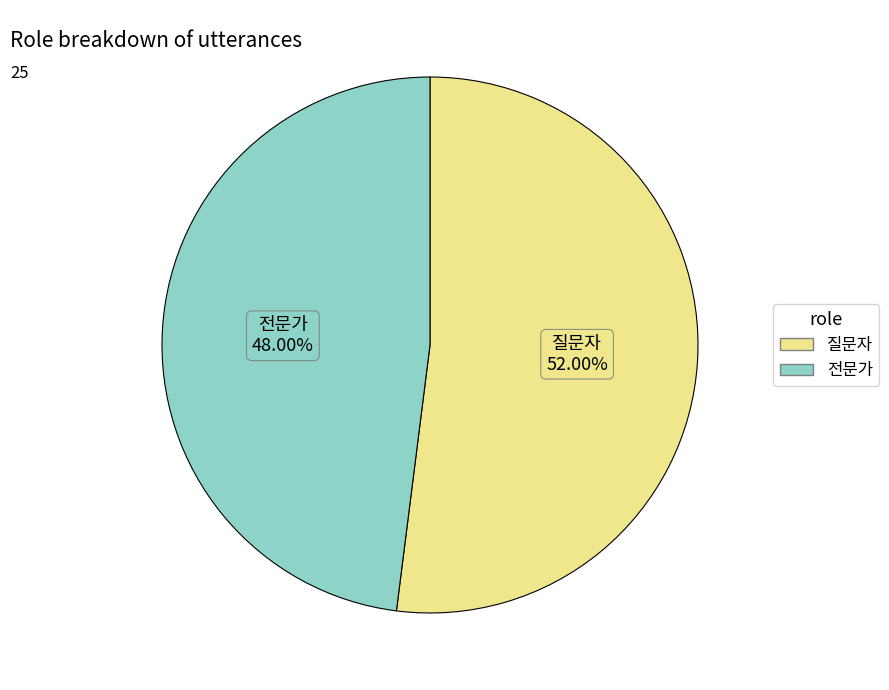

Is there any slice that represents more than half of the pie?

Yes